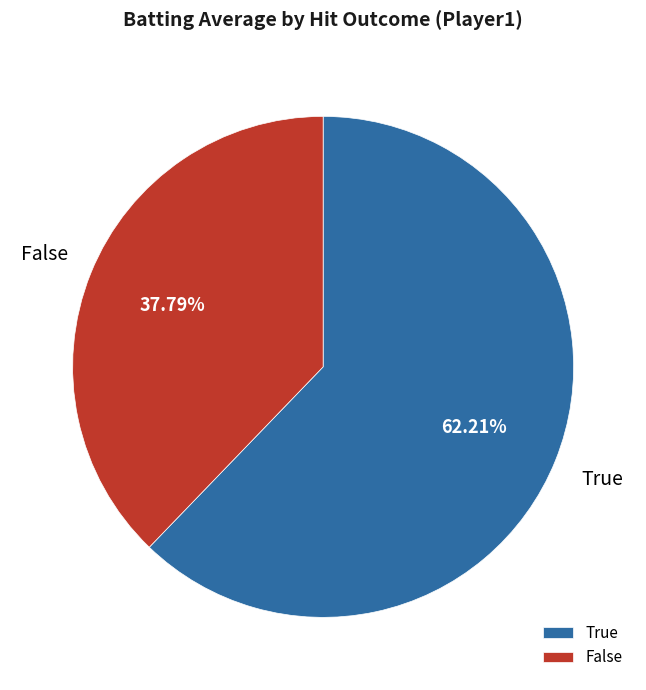

Does True account for over 50% of the chart?

Yes